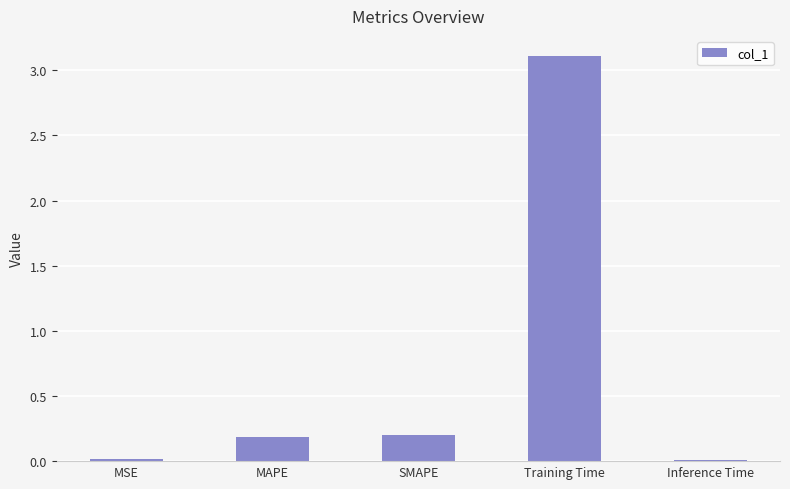

What is the difference between the maximum and second lowest values?

3.1